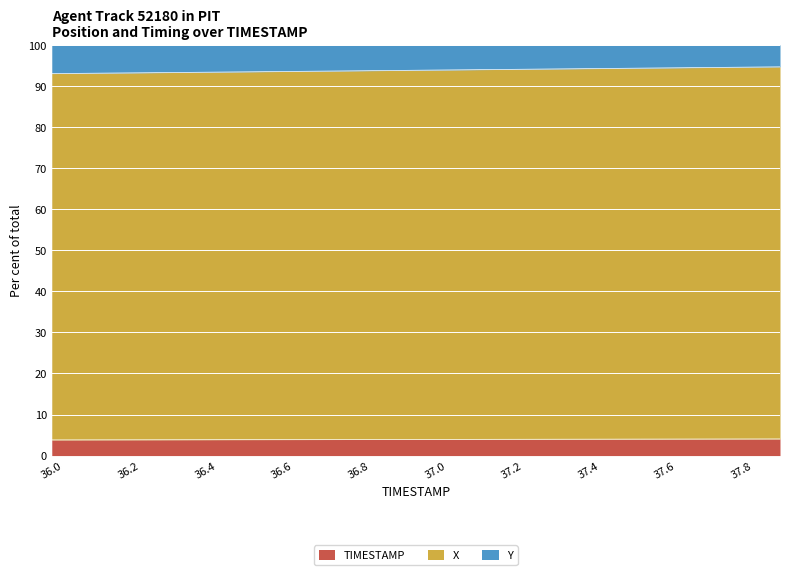

How many categories are shown in the chart?

20